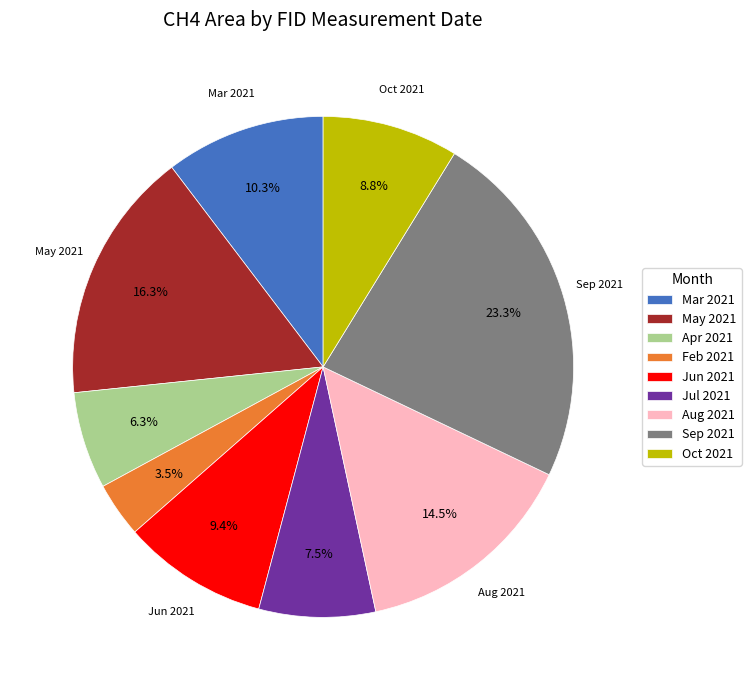

Rank the categories by value from highest to lowest.

Sep 2021, May 2021, Aug 2021, Mar 2021, Jun 2021, Oct 2021, Jul 2021, Apr 2021, Feb 2021